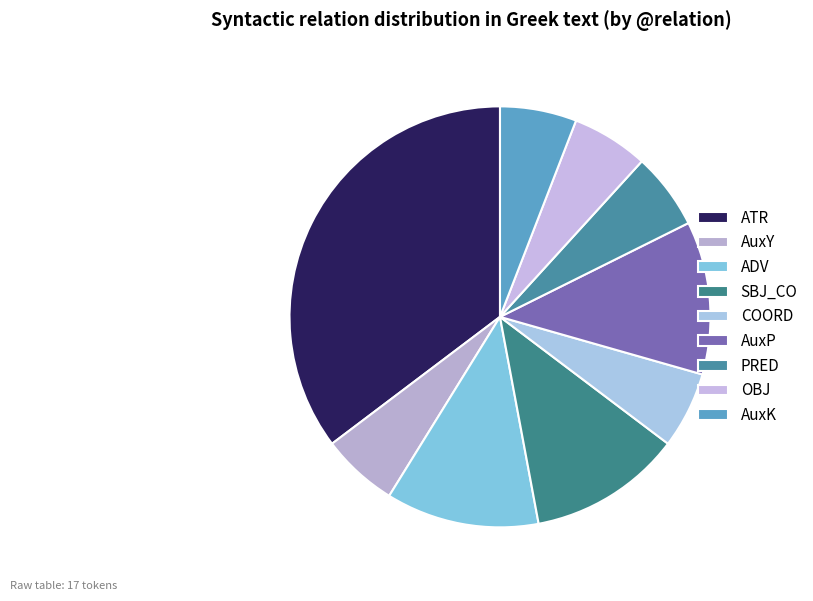

What is the smallest slice in the pie chart?

AuxY